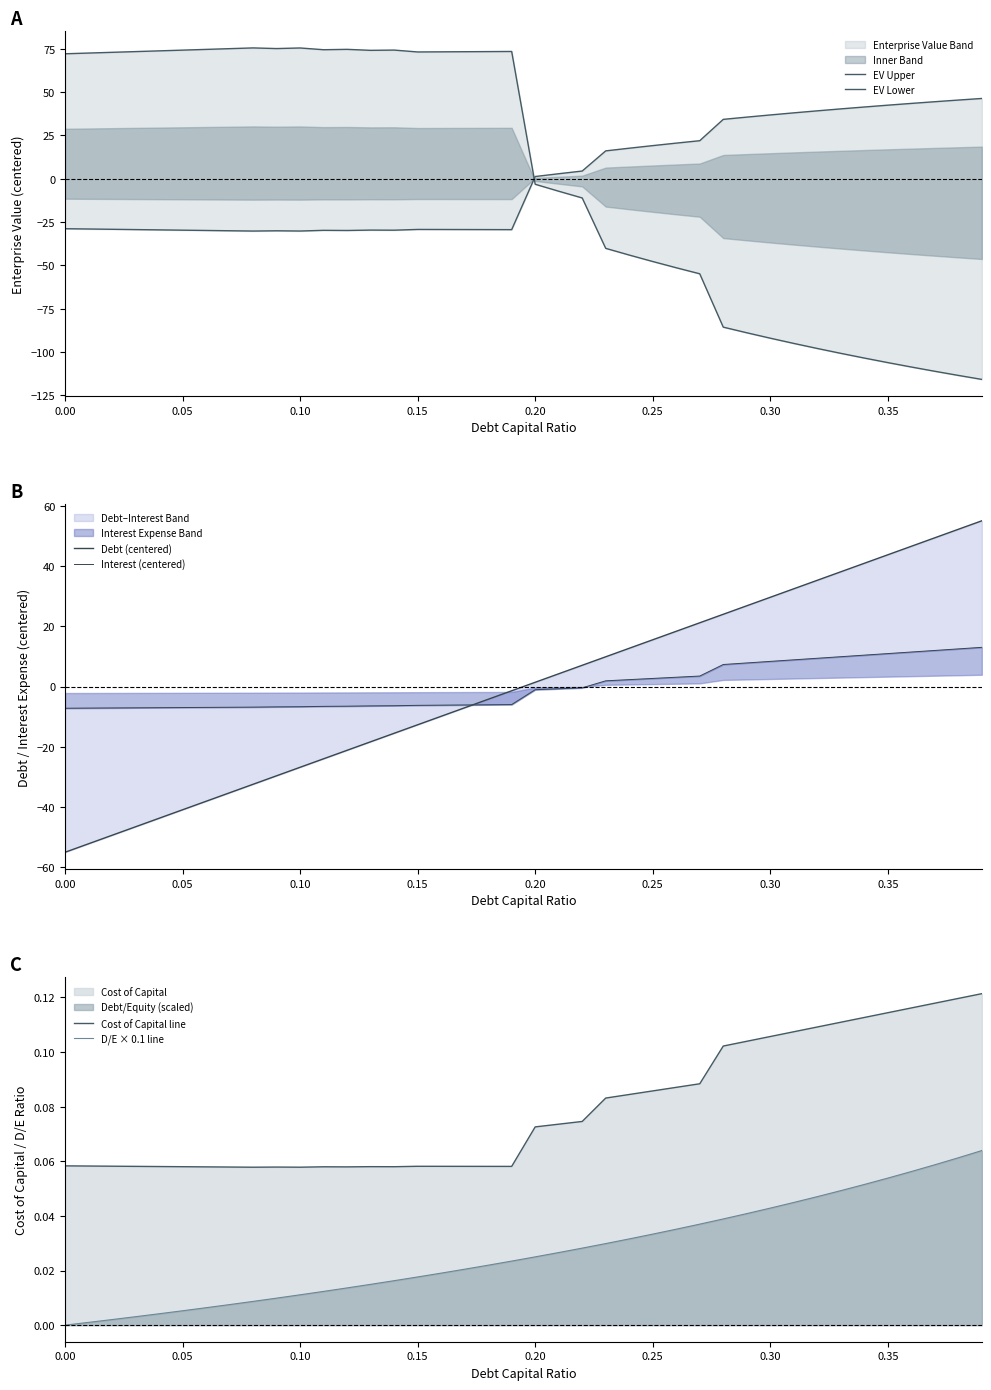

What is the minimum value for Cost of Capital line?

0.1